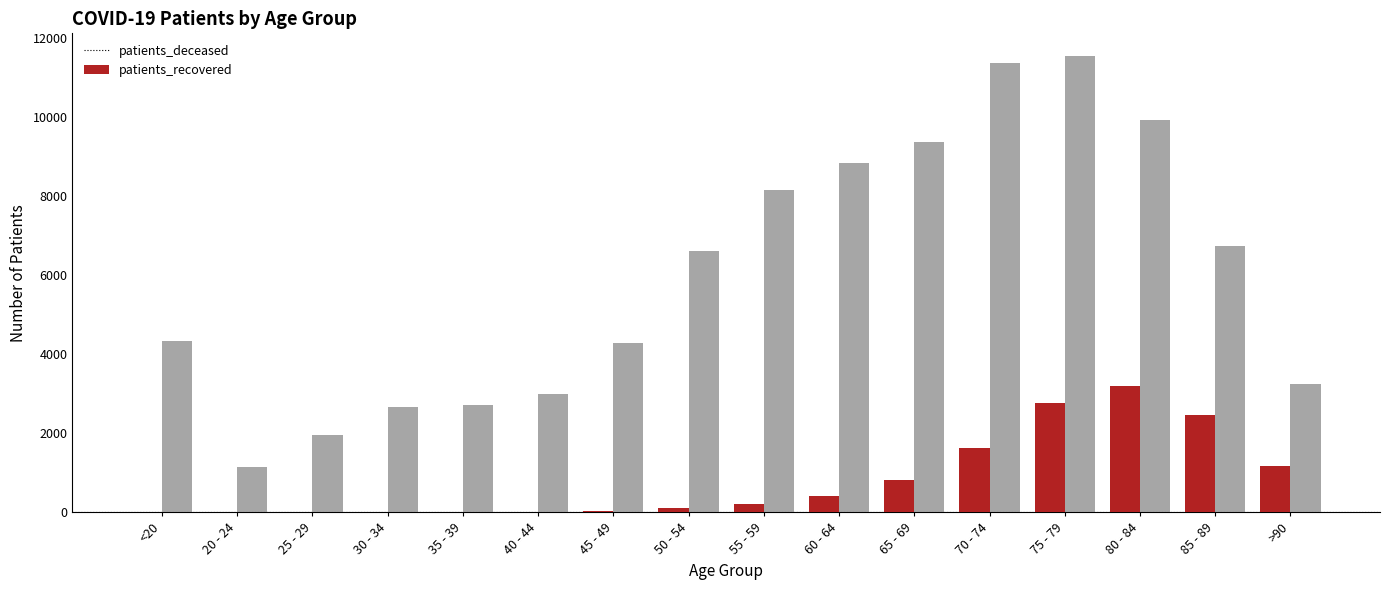

How many distinct data groups are displayed?

2